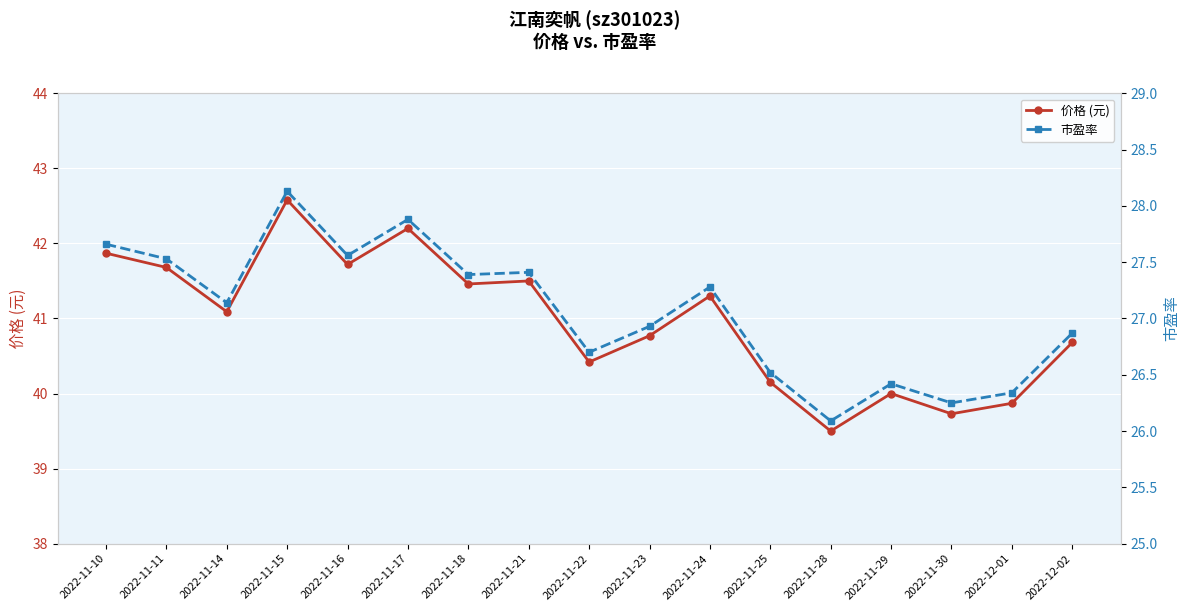

What is the average value of the 价格 (元) series?

41.0